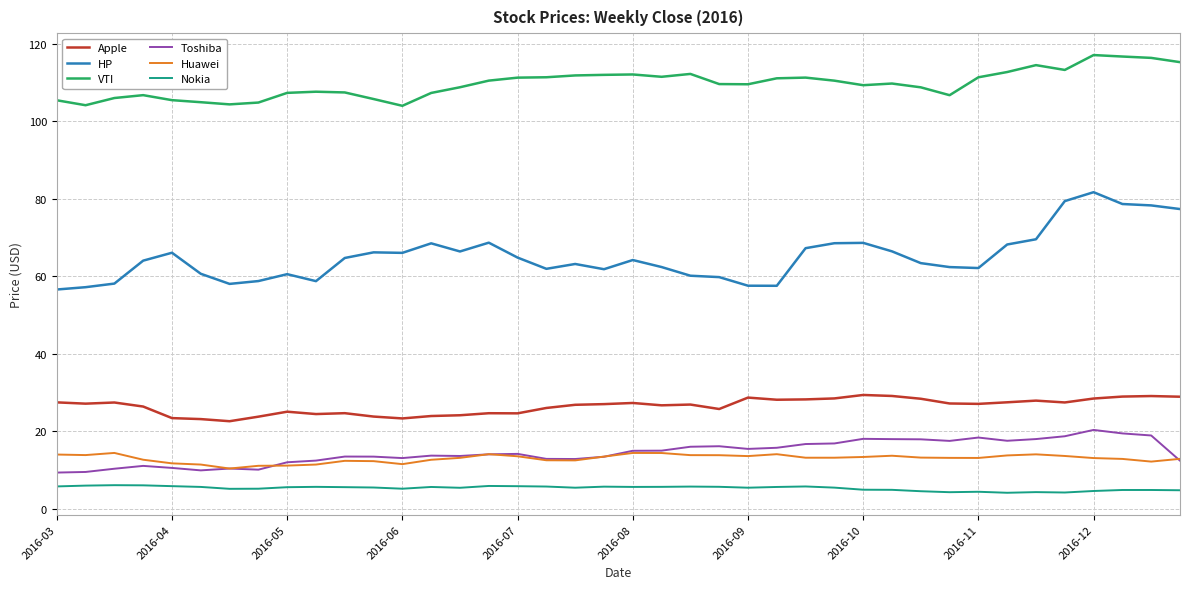

Is this an area chart (filled region under the line)?

No